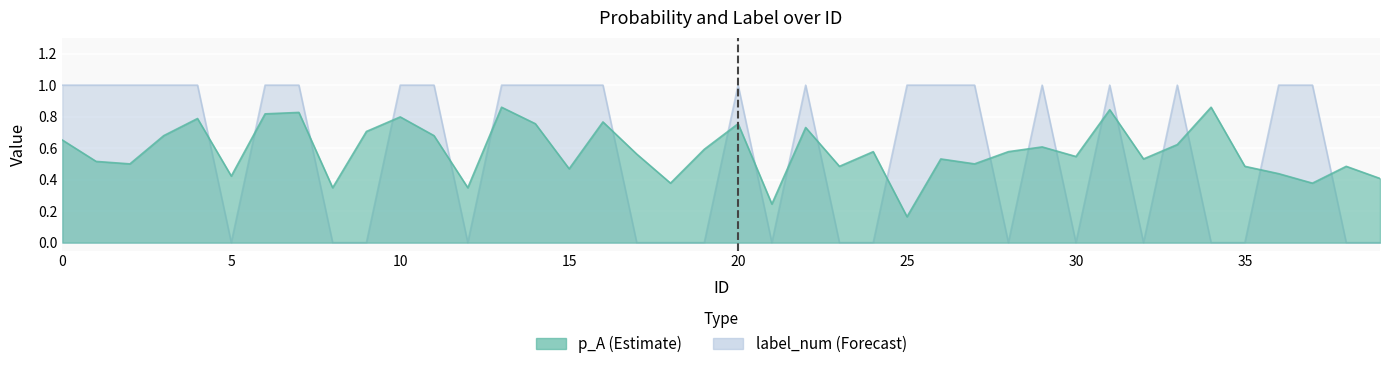

Is the value of p_A at 10 greater than the value of label_num at 31?

No